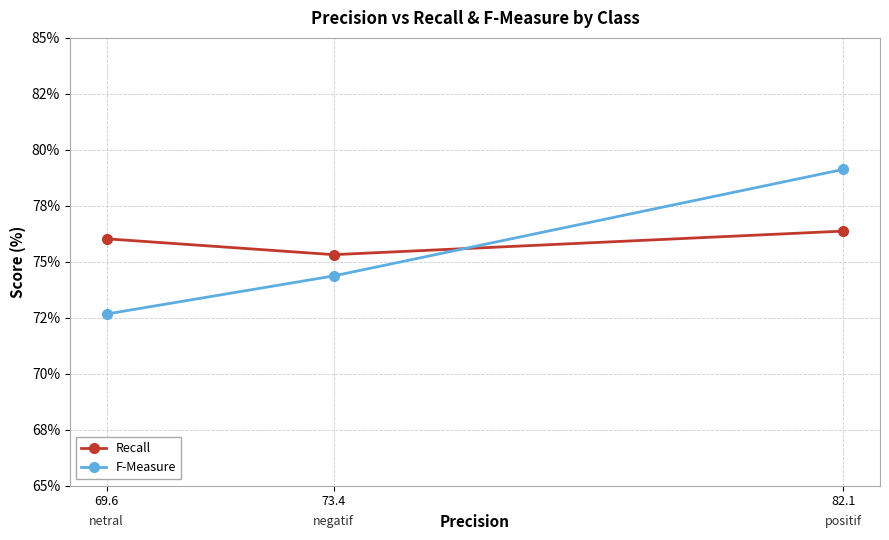

List the labels in order of Recall value, largest first.

82.1, 69.6, 73.4